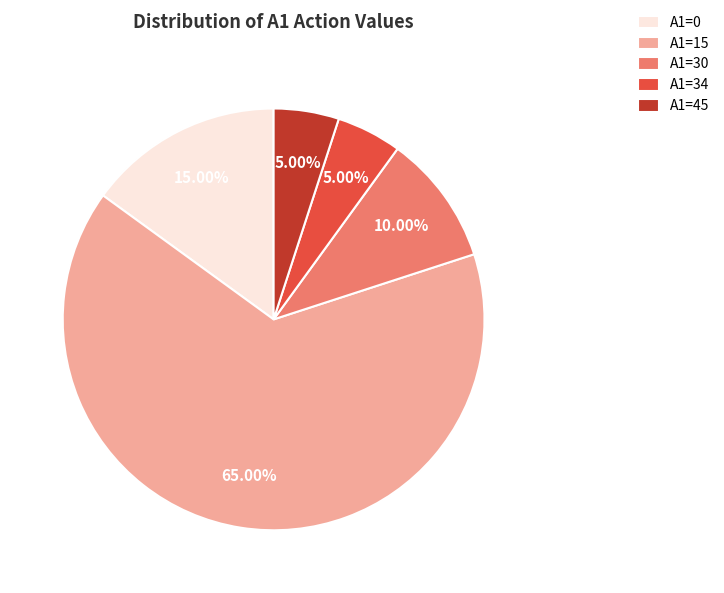

How many slices are in this pie chart?

5